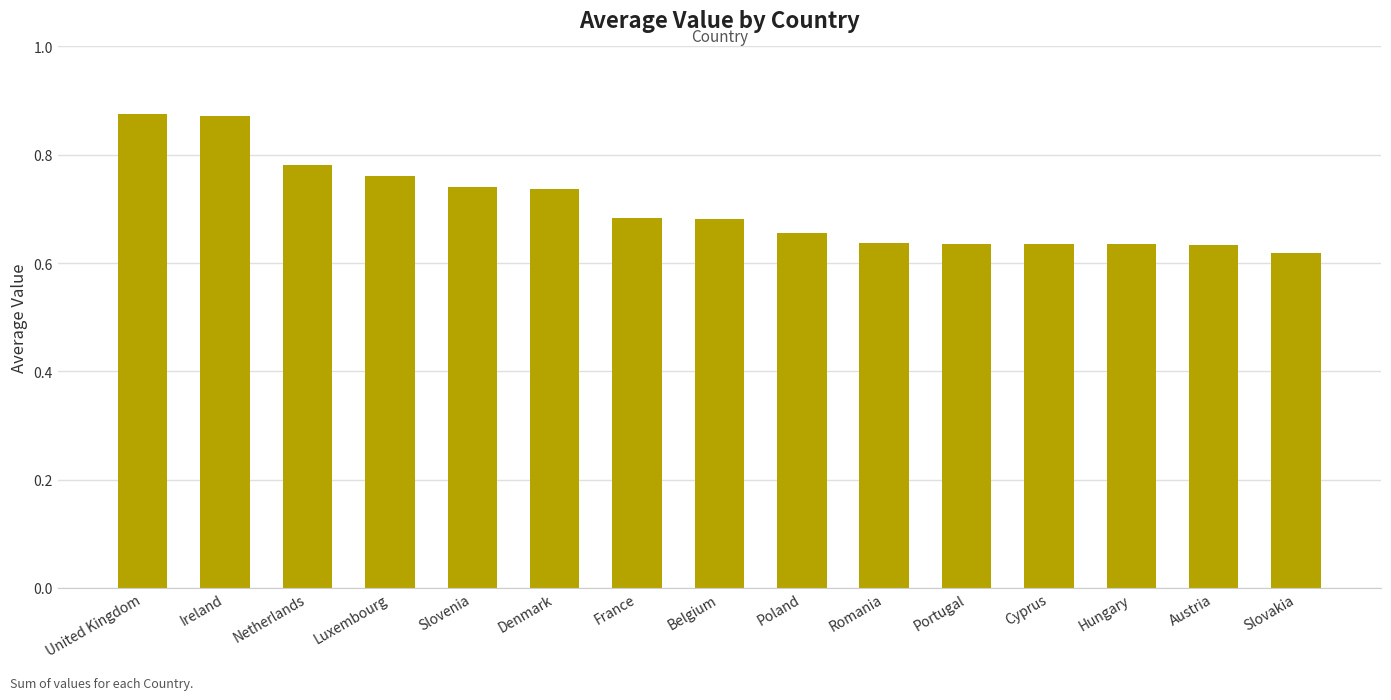

At which category does the chart reach its minimum across all series?

Slovakia